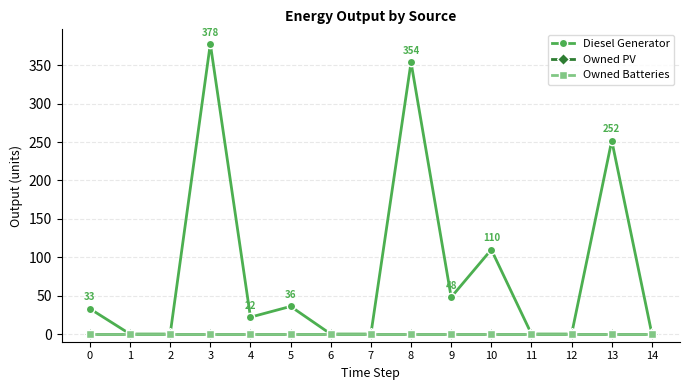

Is this an area chart (filled region under the line)?

No